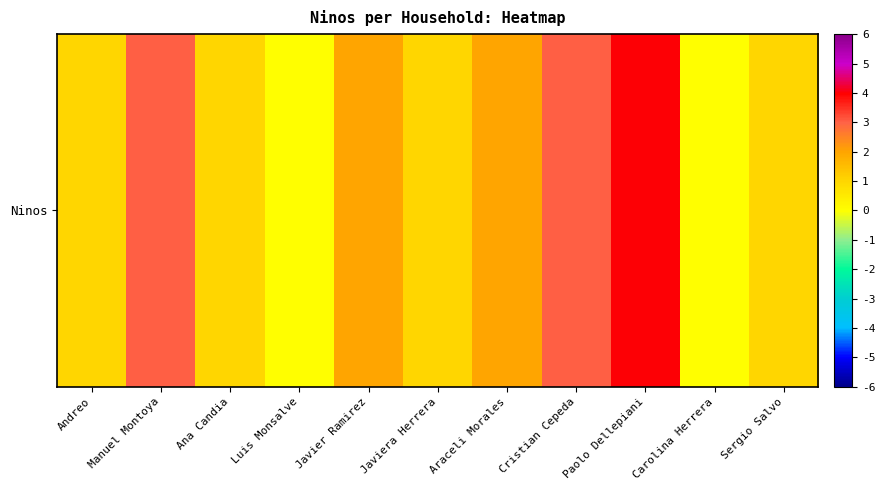

Count the number of data series in this chart.

1